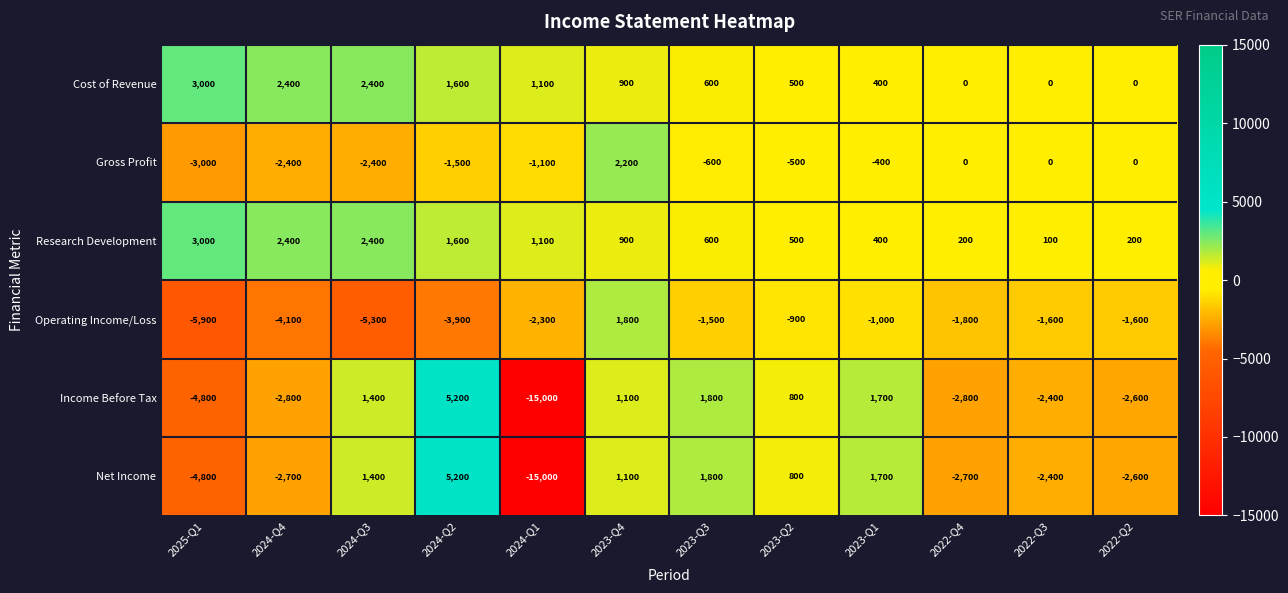

What is the smallest value displayed?

-15000